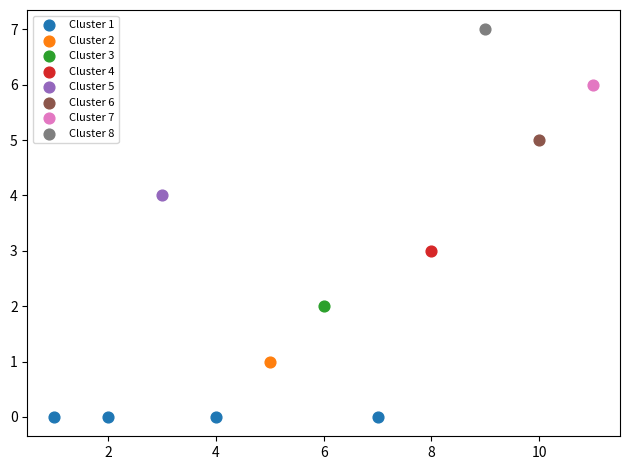

What are all the series names shown in the legend?

Cluster 1, Cluster 2, Cluster 3, Cluster 4, Cluster 5, Cluster 6, Cluster 7, Cluster 8